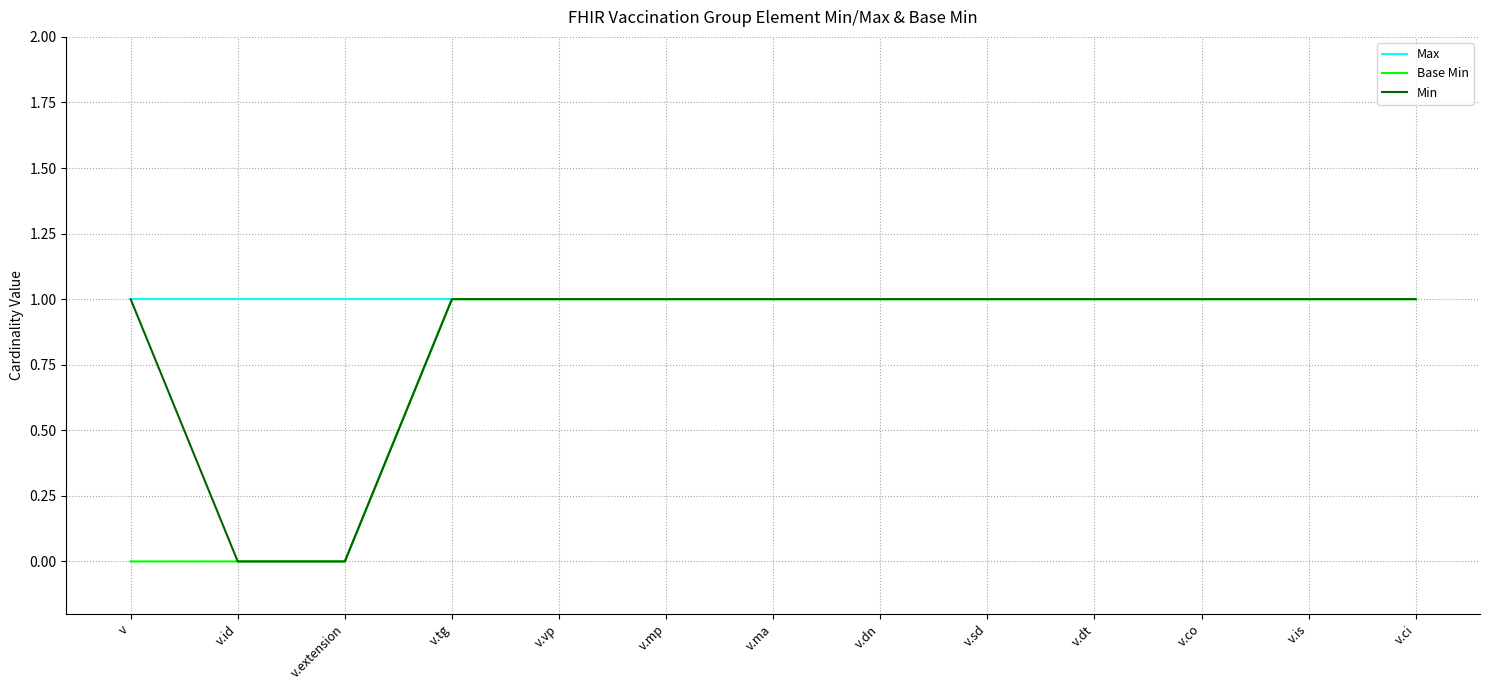

Which series has the largest total across all categories?

Max